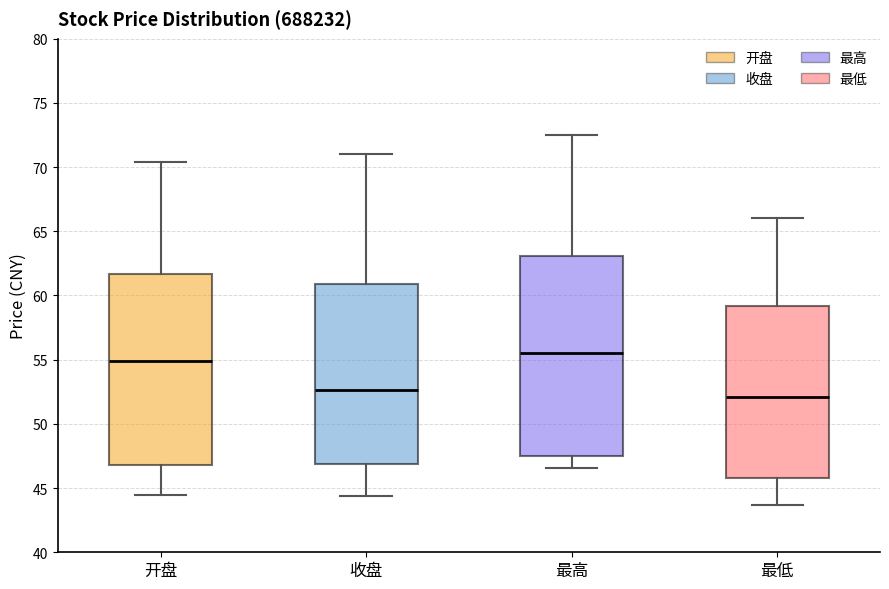

Reading left to right, transcribe this box plot: for each box, give where its median line is, the range the box spans, and where its two whiskers end, as read against the y-axis. The values are not printed on the chart, so give them approximately, as read against the axis.

开盘: median 55.0, box 47.0 to 61.5, whiskers 44.5 to 70.5
收盘: median 52.5, box 47.0 to 61.0, whiskers 44.5 to 71.0
最高: median 55.5, box 47.5 to 63.0, whiskers 46.5 to 72.5
最低: median 52.0, box 46.0 to 59.0, whiskers 43.5 to 66.0